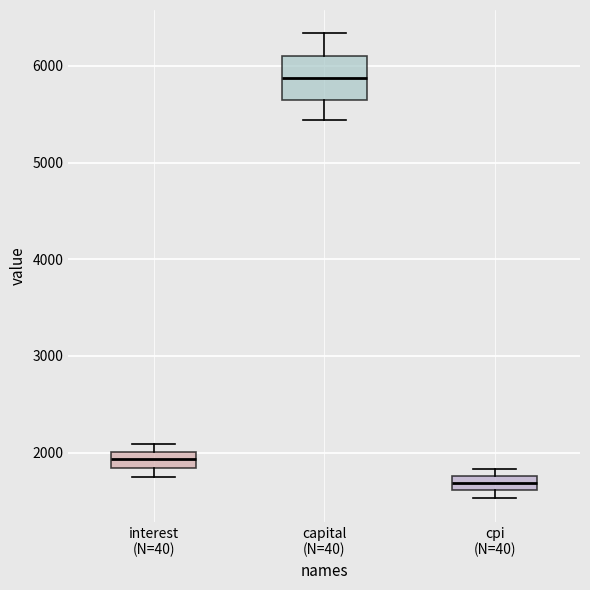

Where is the lower edge of the box for cpi (N=40) on the y-axis? The values are not printed on the chart, so give them approximately, as read against the axis.

1600